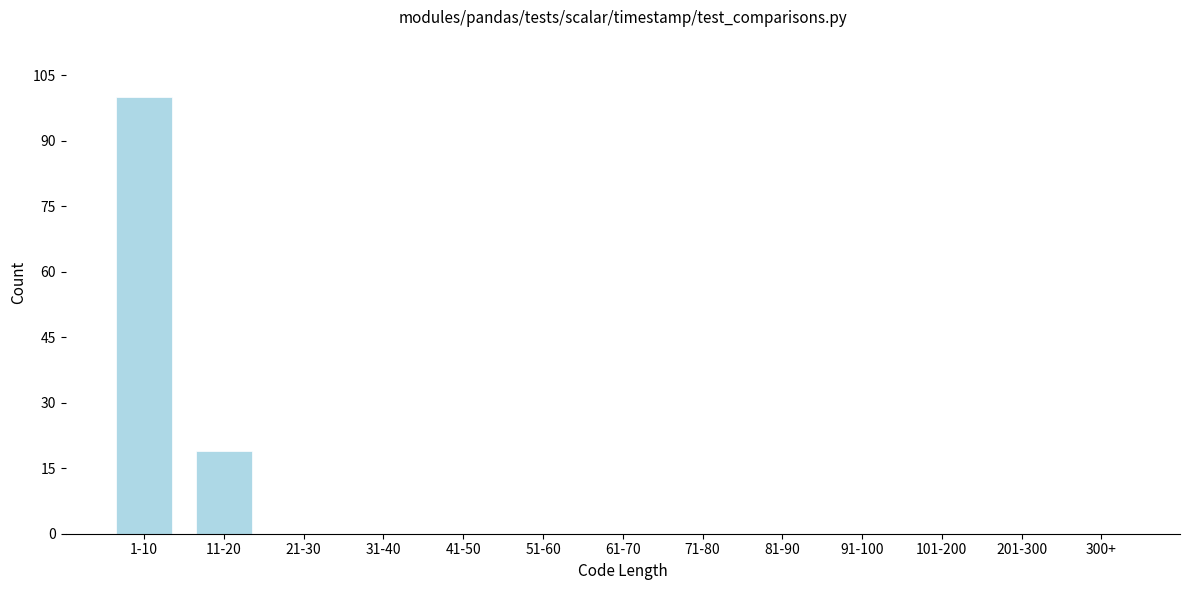

Reading left to right, what are all the values shown in this chart?

1-10=100	11-20=19	21-30=0	31-40=0	41-50=0	51-60=0	61-70=0	71-80=0	81-90=0	91-100=0	101-200=0	201-300=0	300+=0